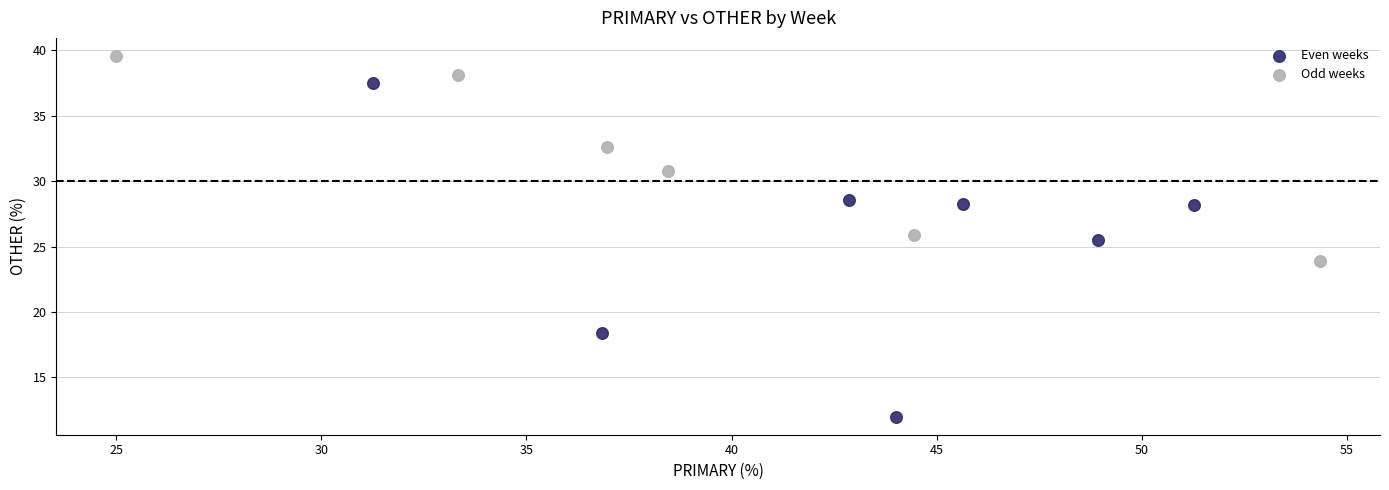

What are all the series names shown in the legend?

Even weeks, Odd weeks